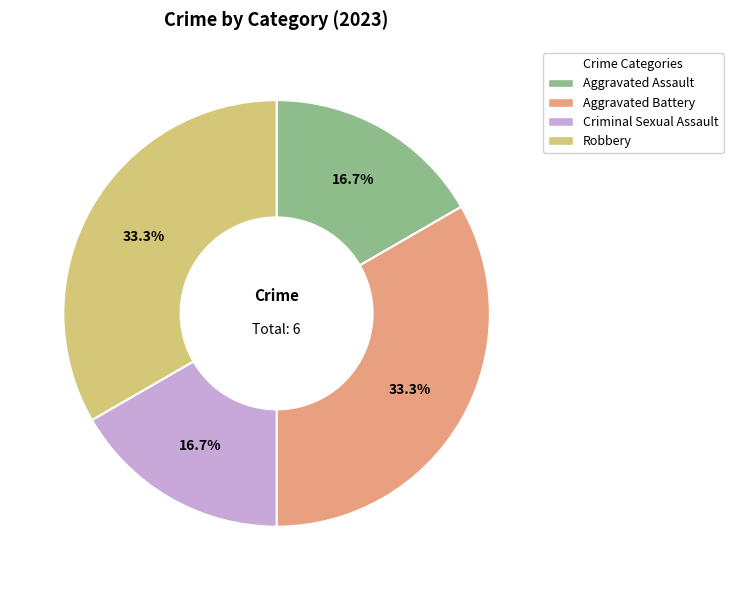

True or false: Aggravated Battery accounts for 21% of the total.

False